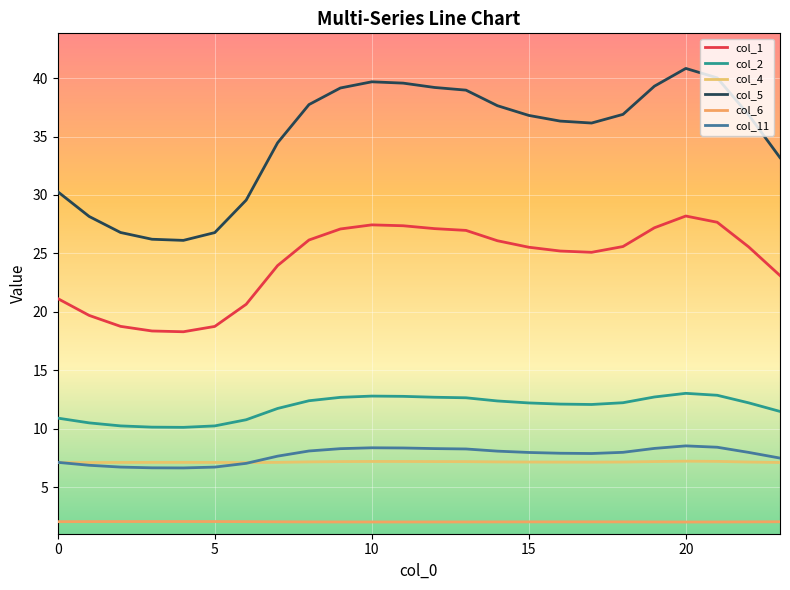

Is this an area chart (filled region under the line)?

No